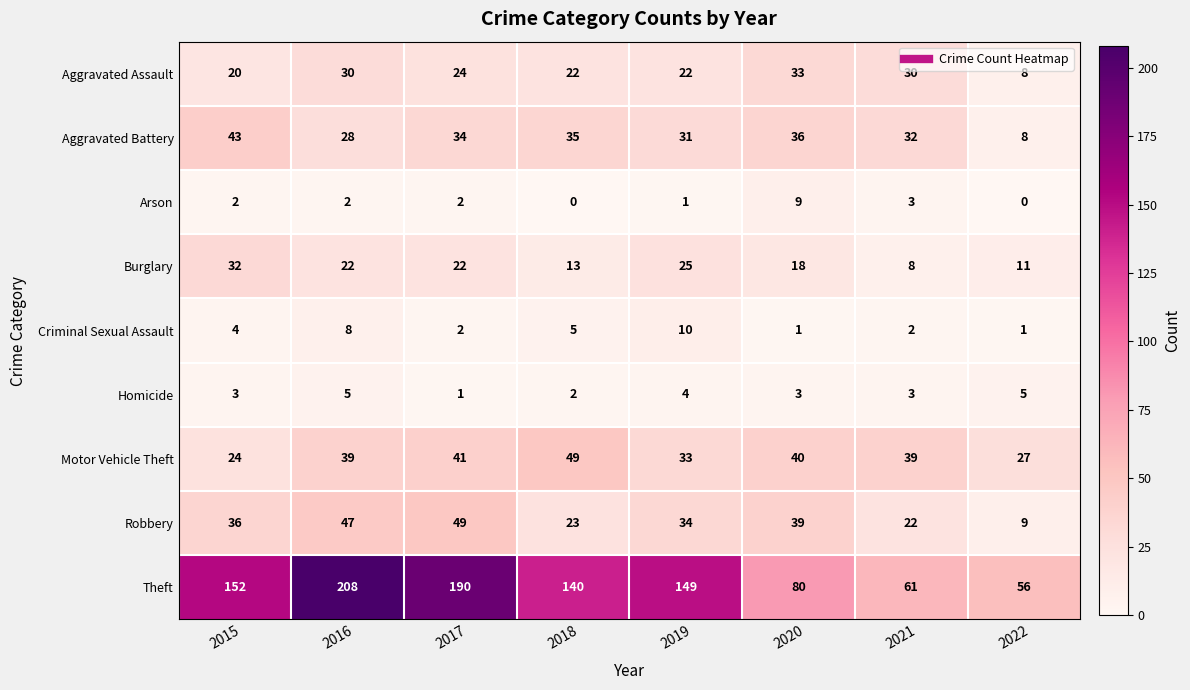

Between 2016 and 2021, which series saw the biggest shift?

Theft